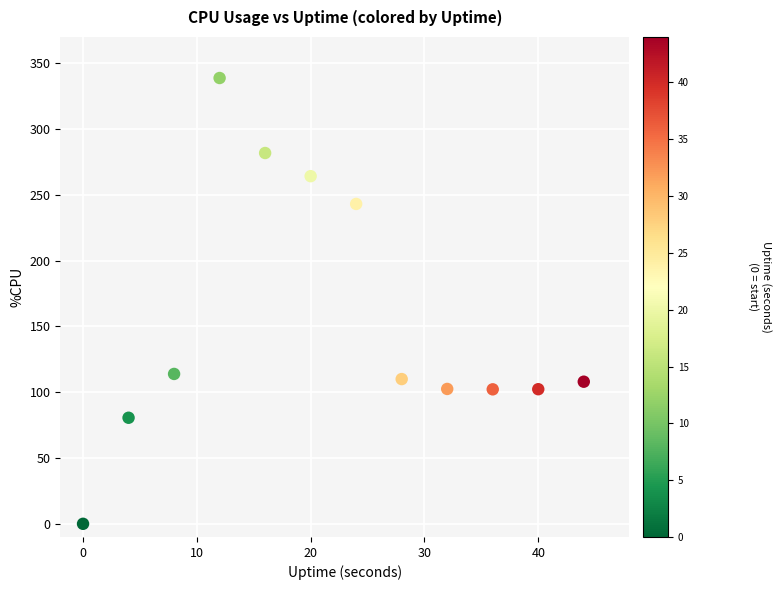

What is the range of Y values (max minus min)?

338.8